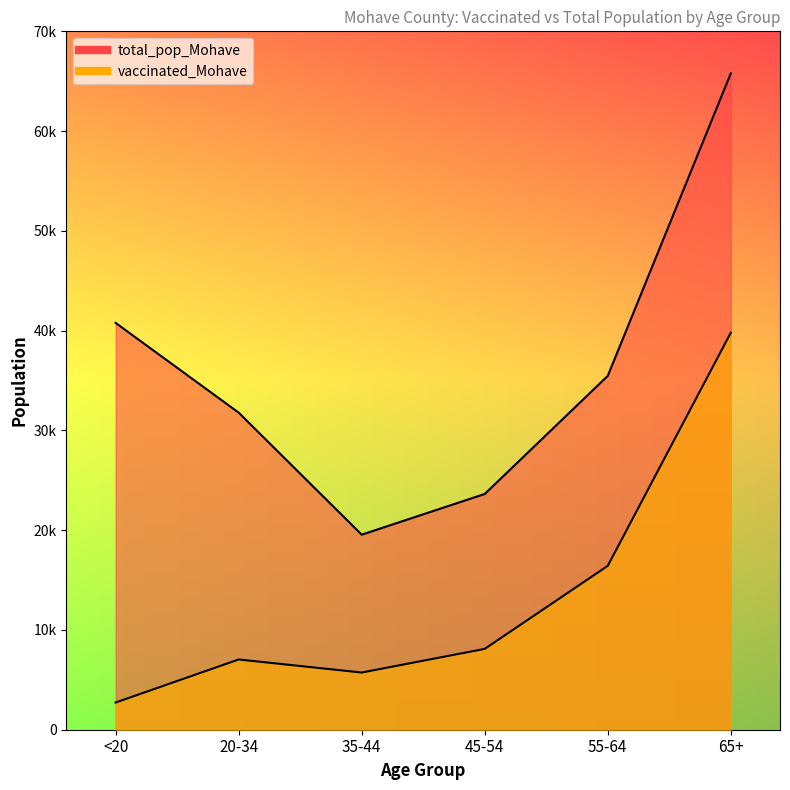

At which label does vaccinated_Mohave reach its minimum?

<20